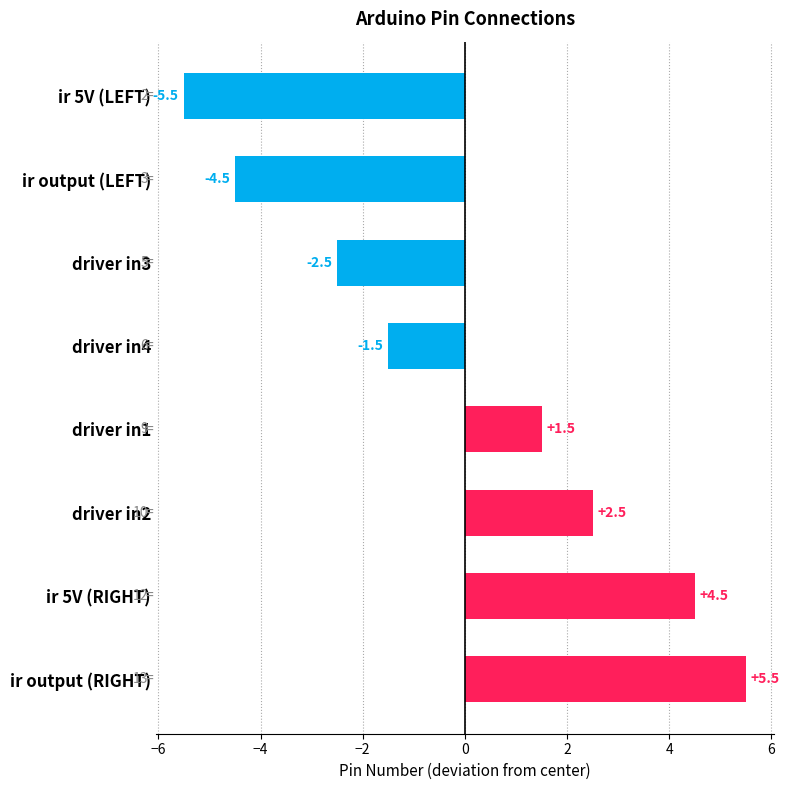

What is the label of the 6th bar from the top?

driver in2